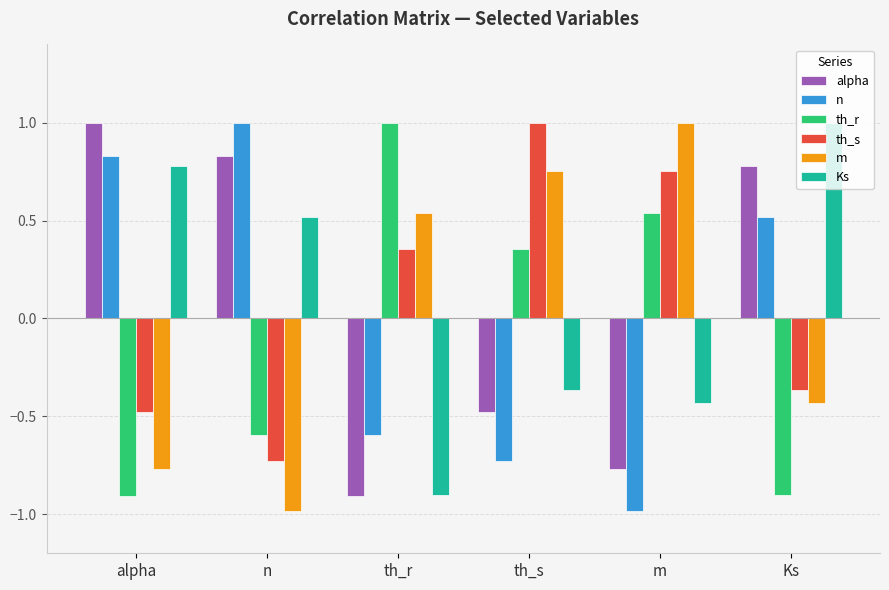

At which label does th_s first exceed 0?

th_r